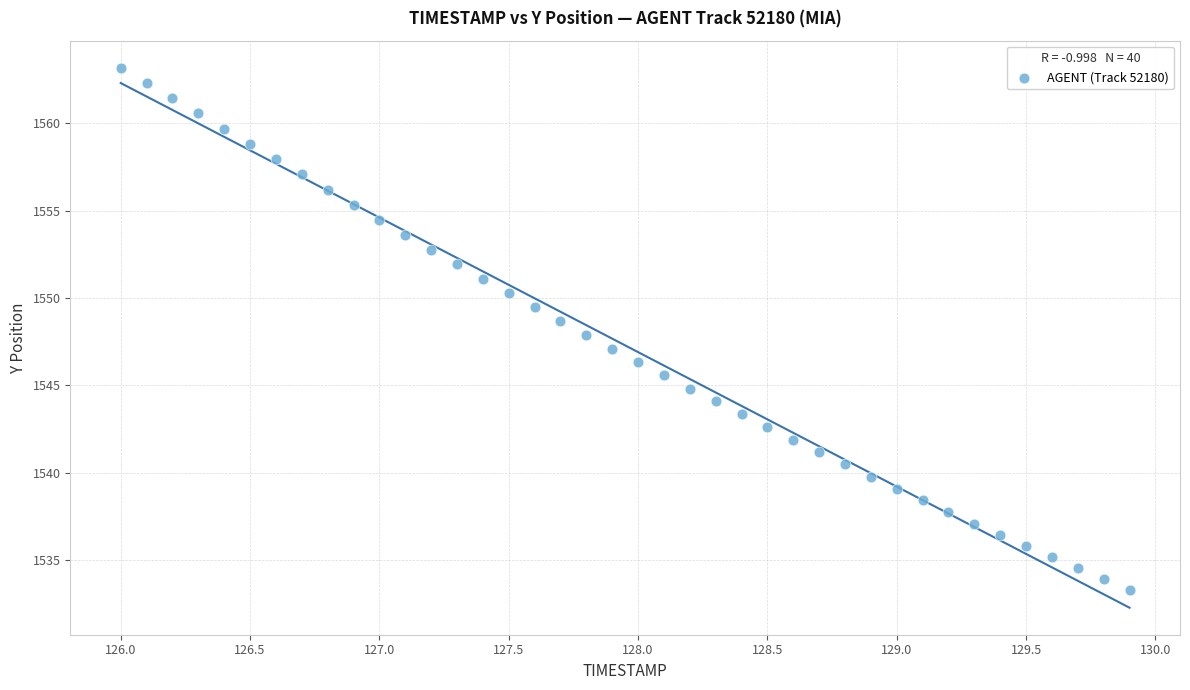

What is the range of Y values (max minus min)?

29.9